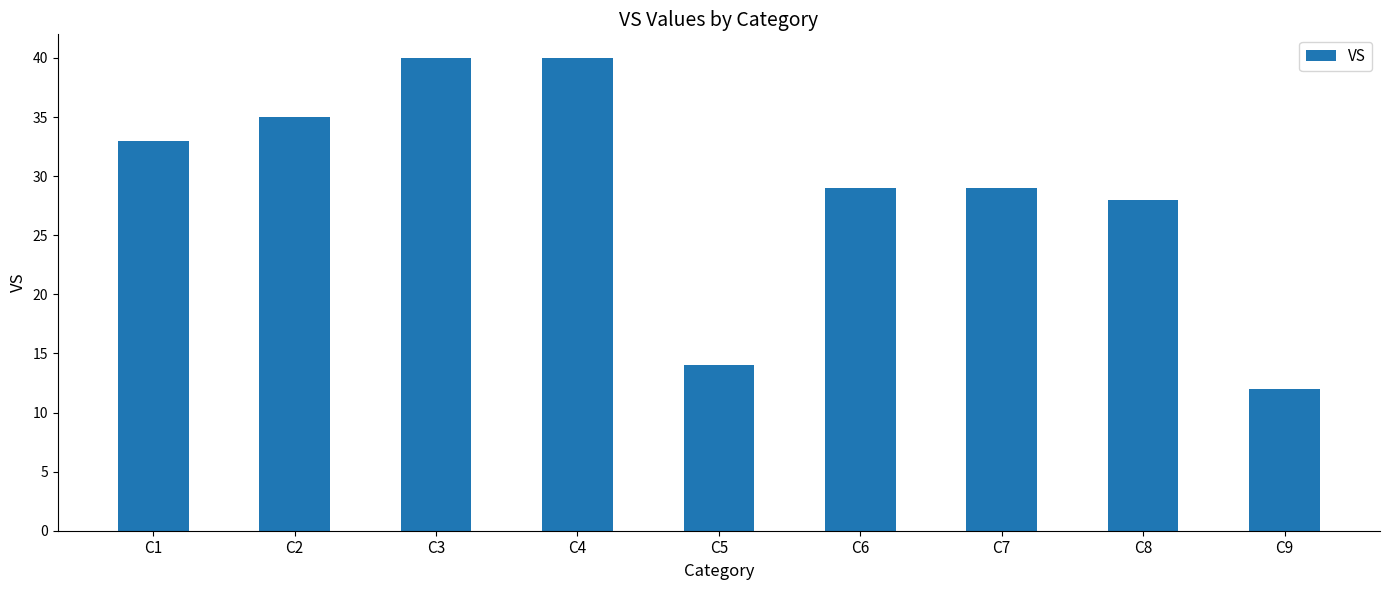

The chart shows a value of 45 at C7. True or false?

False